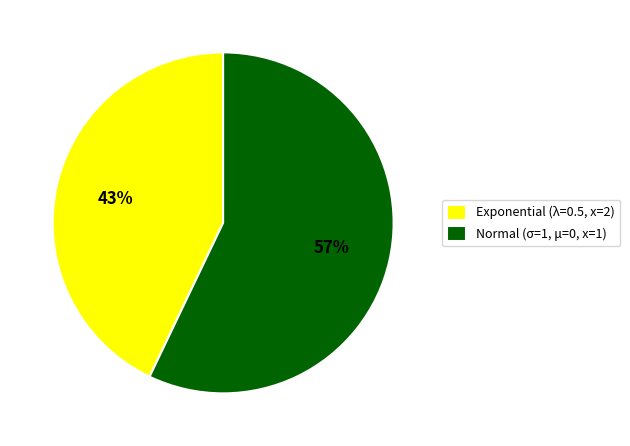

Which slice represents more than half of the pie?

Normal (σ=1, μ=0, x=1)